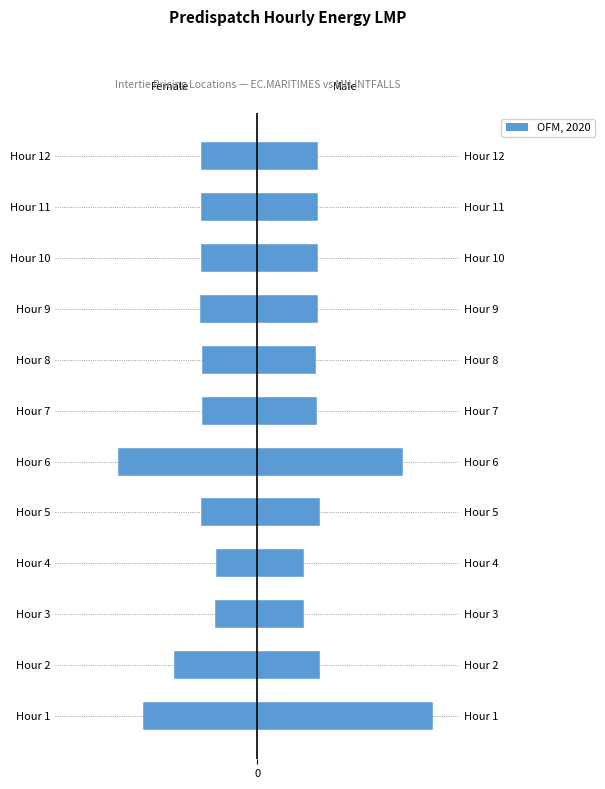

What is the lowest value of the EC.MARITIMES_NYSI series?

-98.2